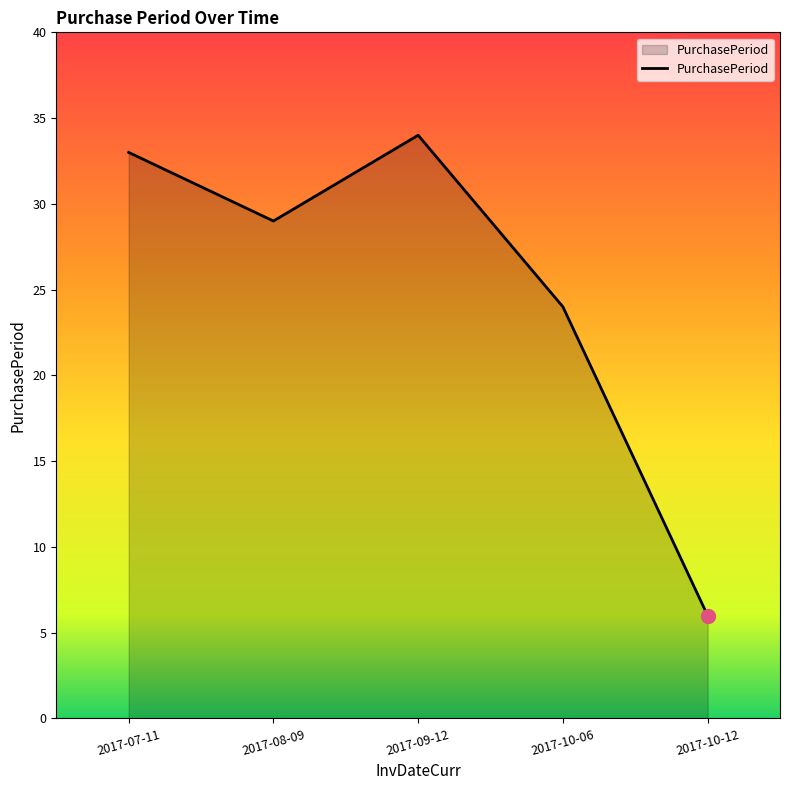

What is the difference between the values at 2017-07-11 and 2017-09-12?

1